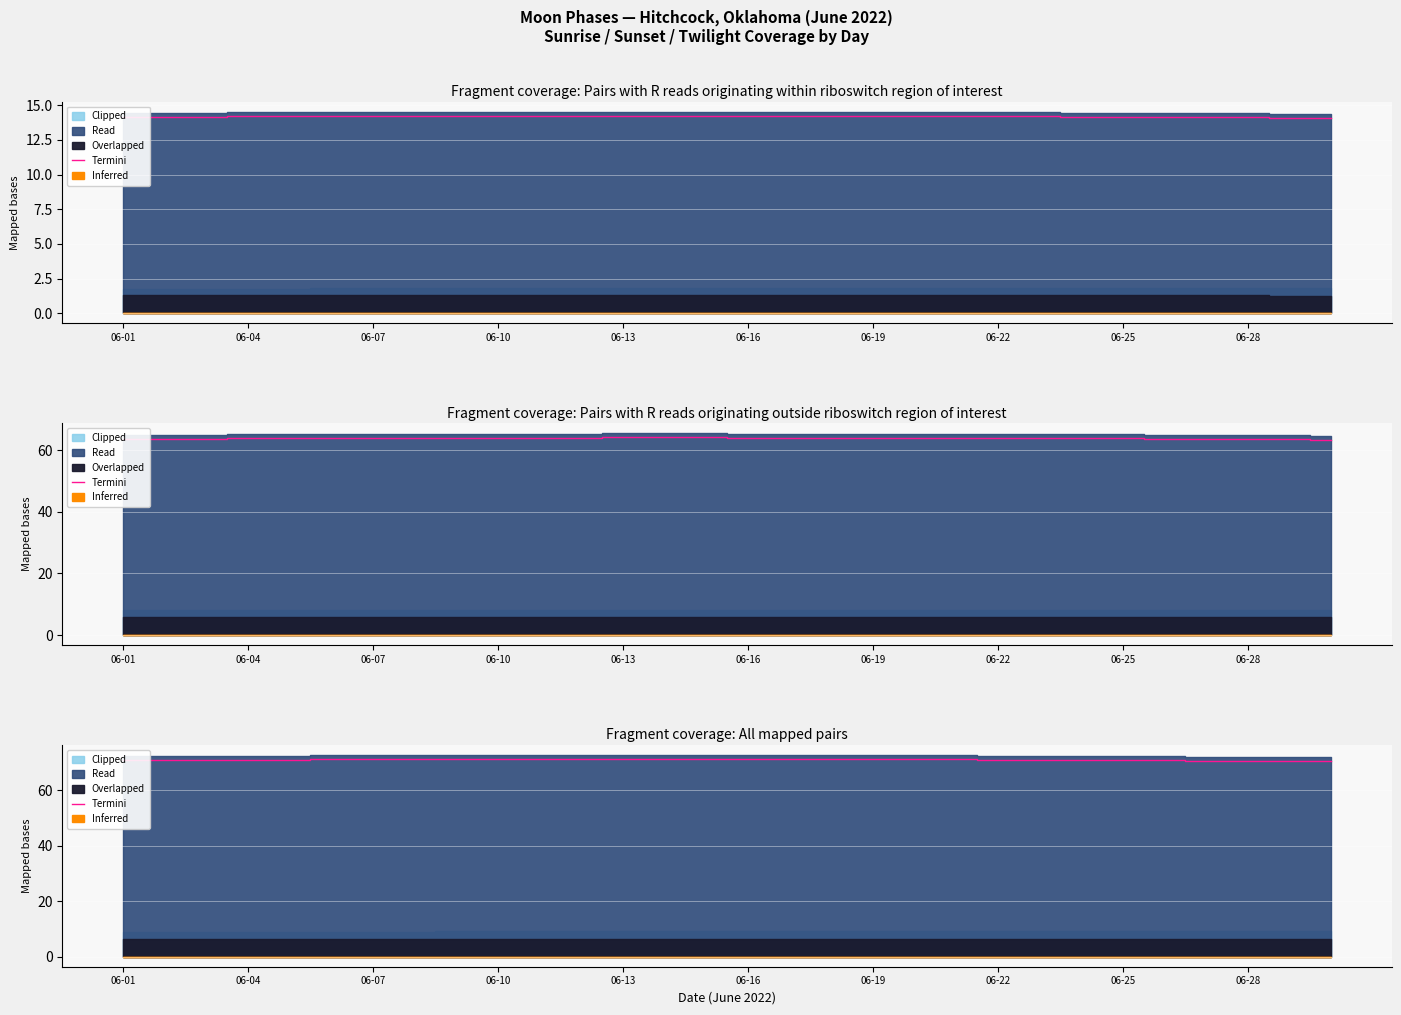

Is it true that the value at 06-01 is 105.3?

False